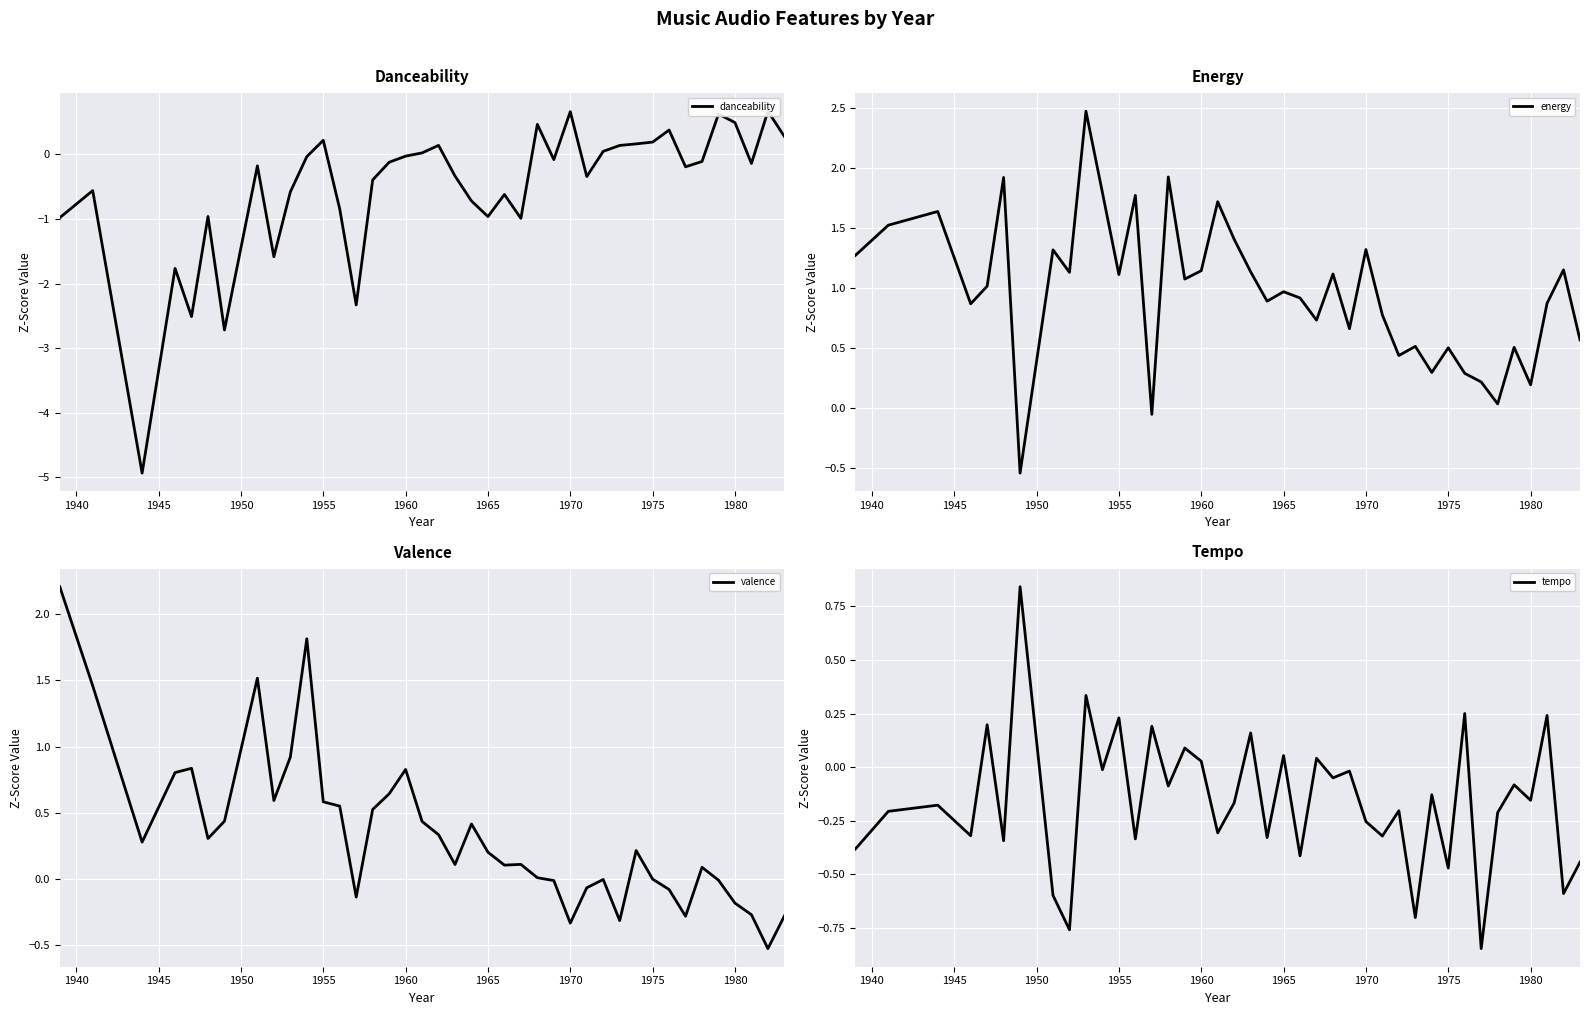

What is the minimum value for valence?

-0.5